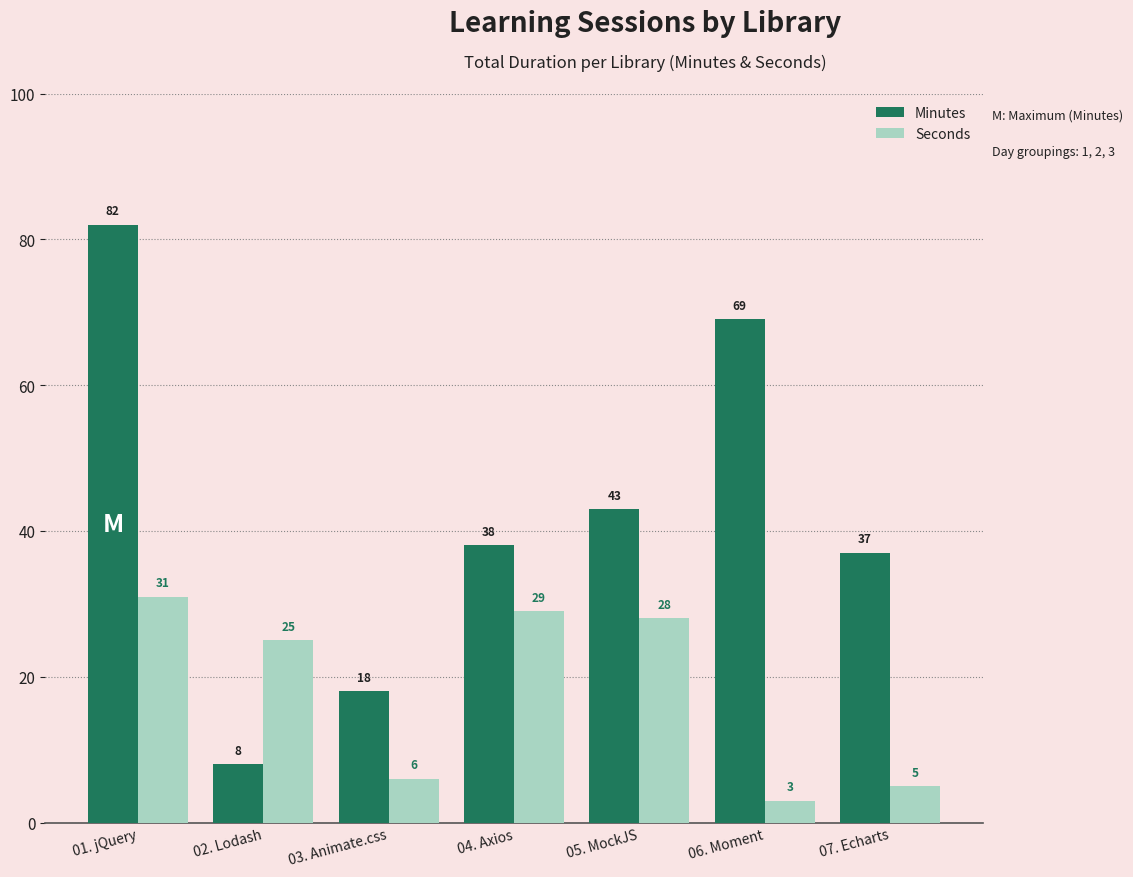

How many bars are there in each group?

2